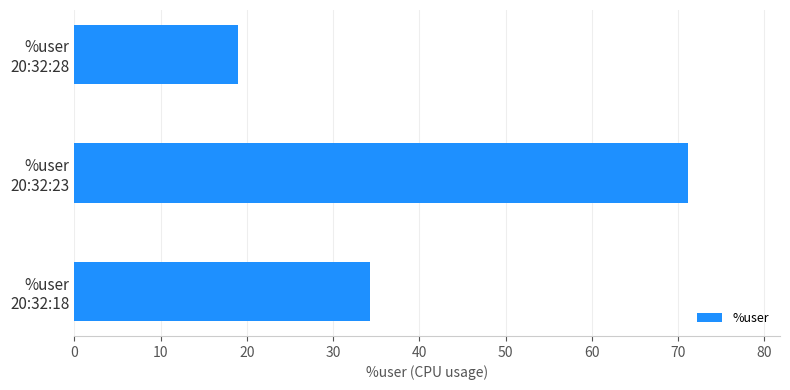

What is the average value?

41.5